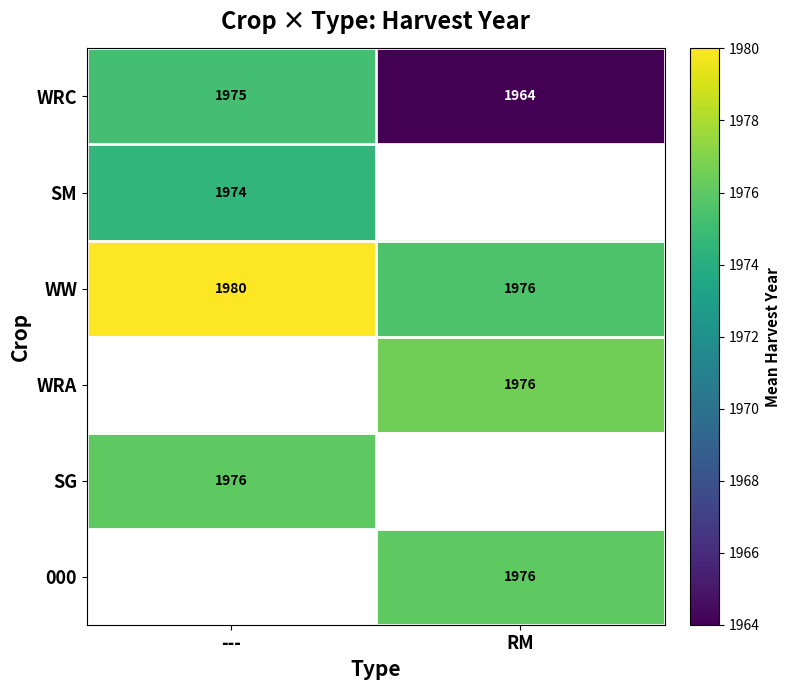

The WRC series shows 1964.0 at RM. True or false?

True